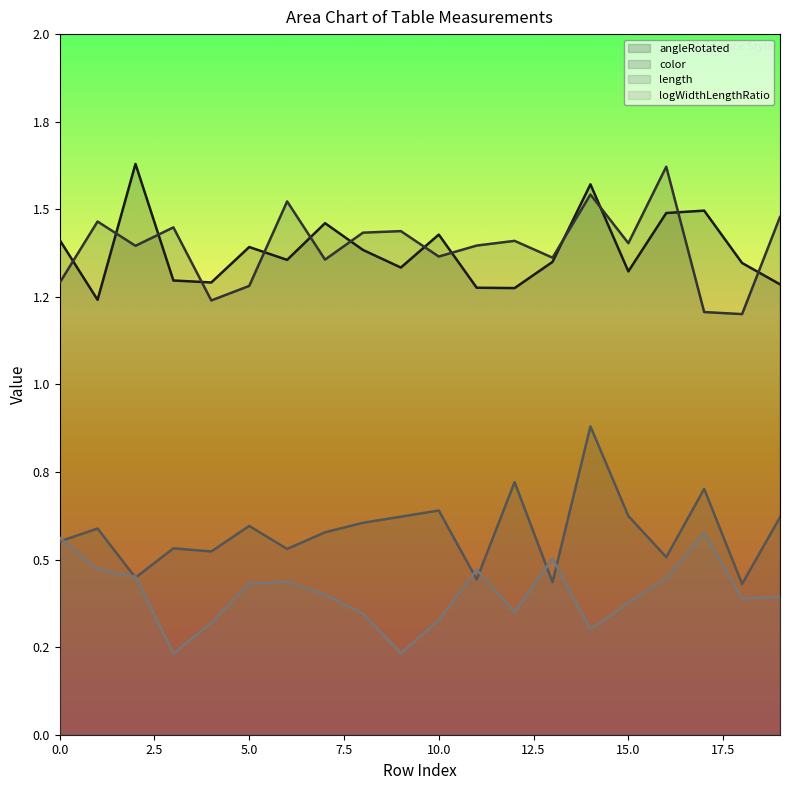

Is it true that color equals 1.5 at 6?

True